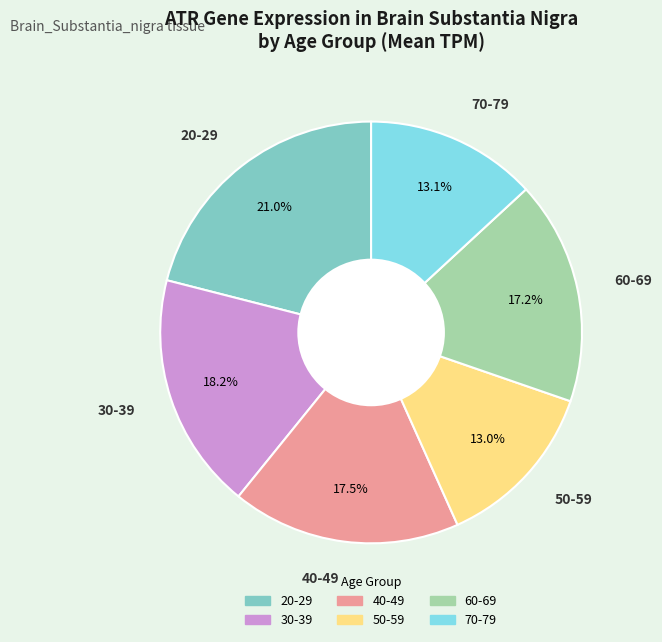

The 40-49 slice represents 42% of the pie. True or false?

False